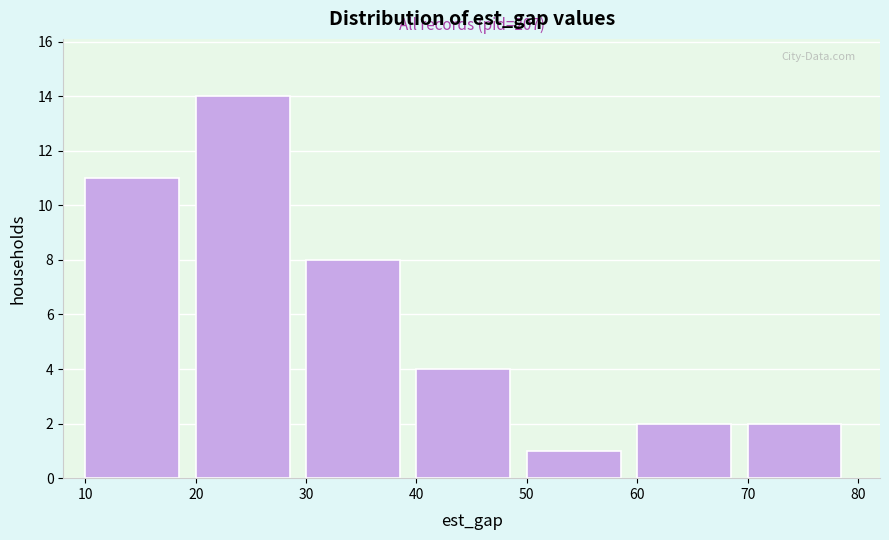

Which range on the x-axis has the tallest bar?

20 to 30